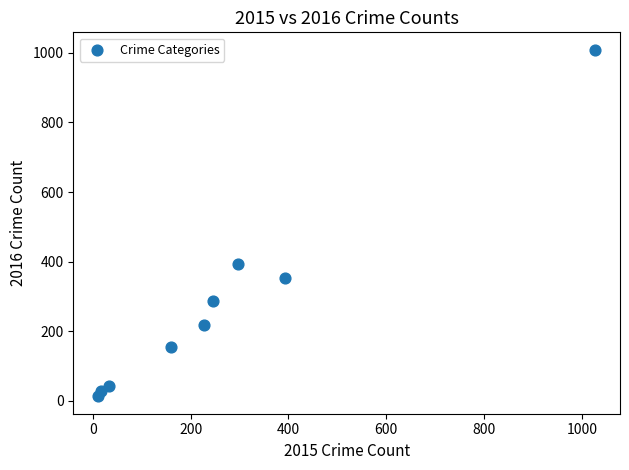

What is the average Y value?

278